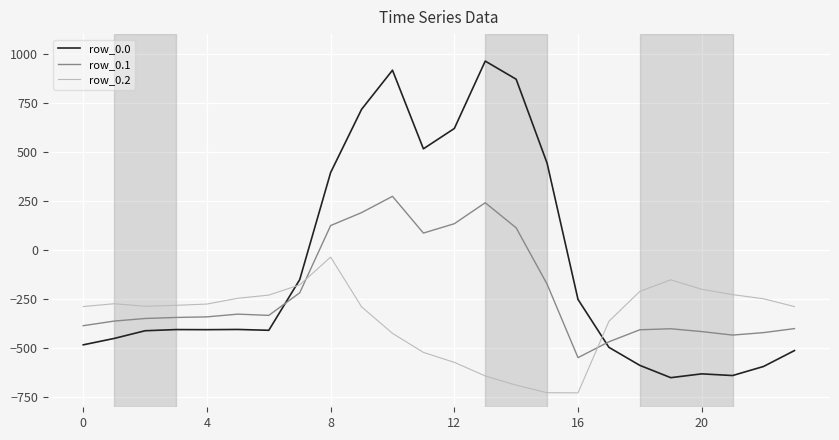

Which series has the largest range (max minus min)?

row_0.0